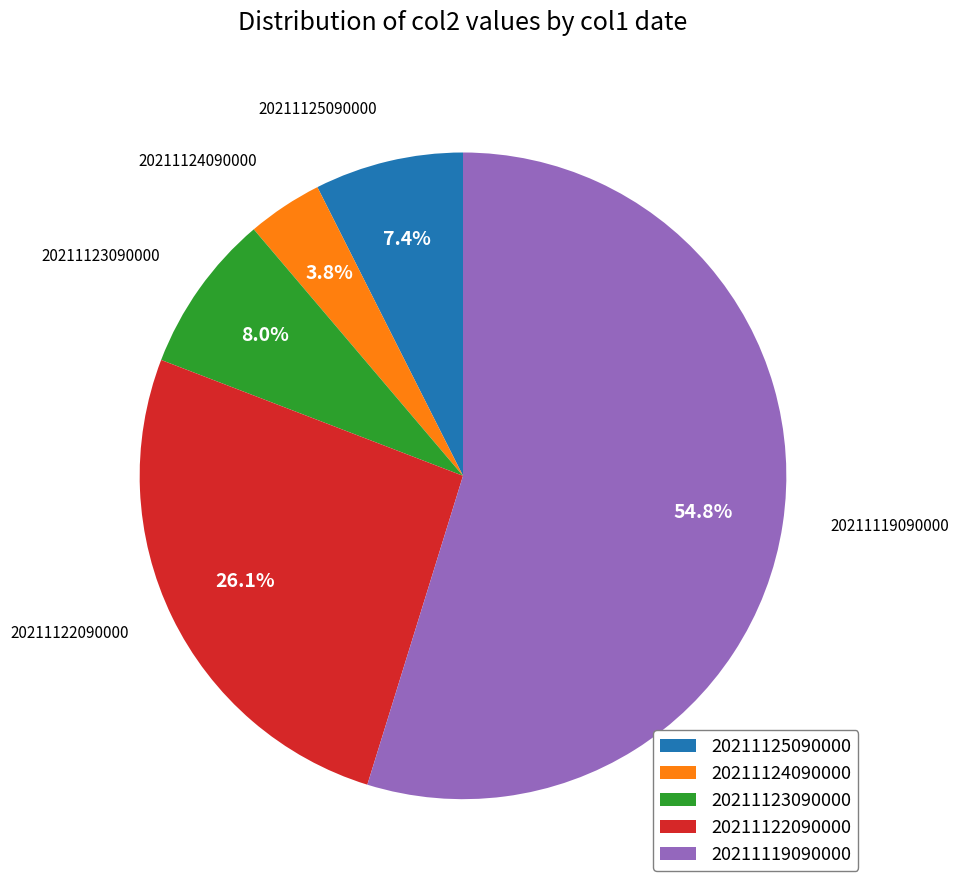

How many segments does this pie chart have?

5